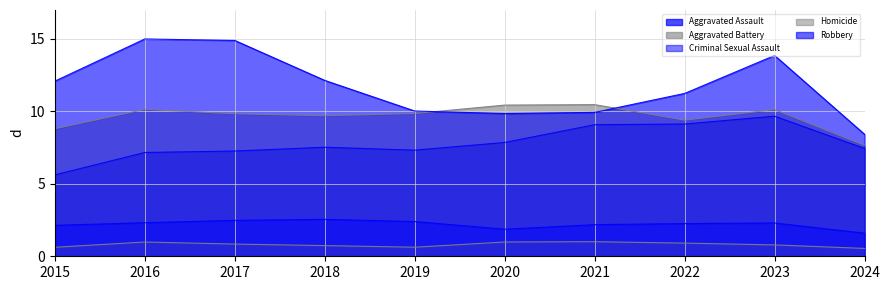

Which series has the largest total across all categories?

Robbery